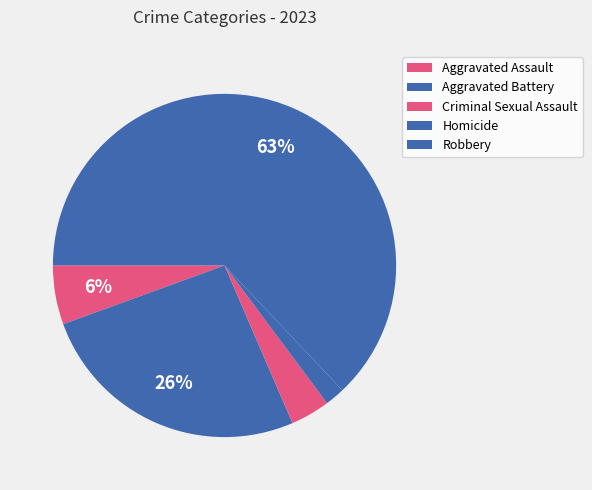

Count the number of slices in the pie.

5